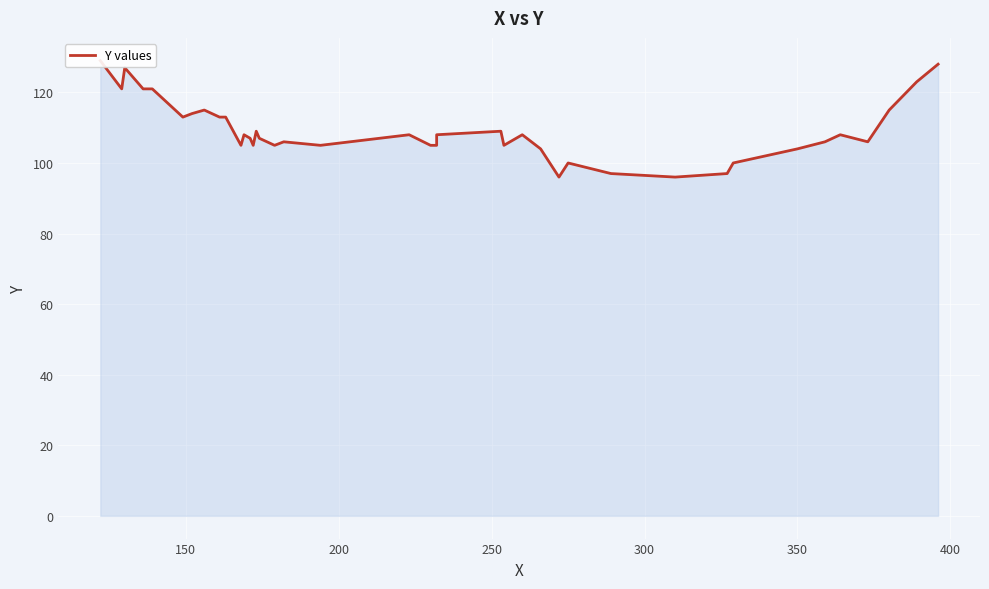

How many points are lower than both their immediate neighbors (excluding endpoints)?

10